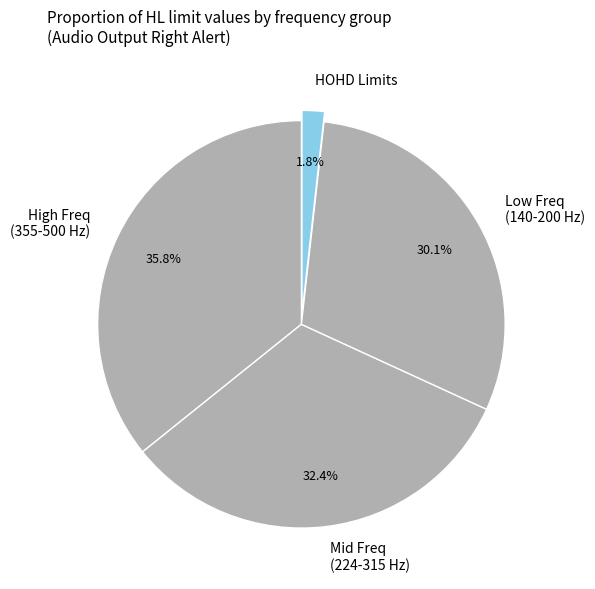

Which category has the biggest portion of the pie?

High Freq (355-500 Hz)